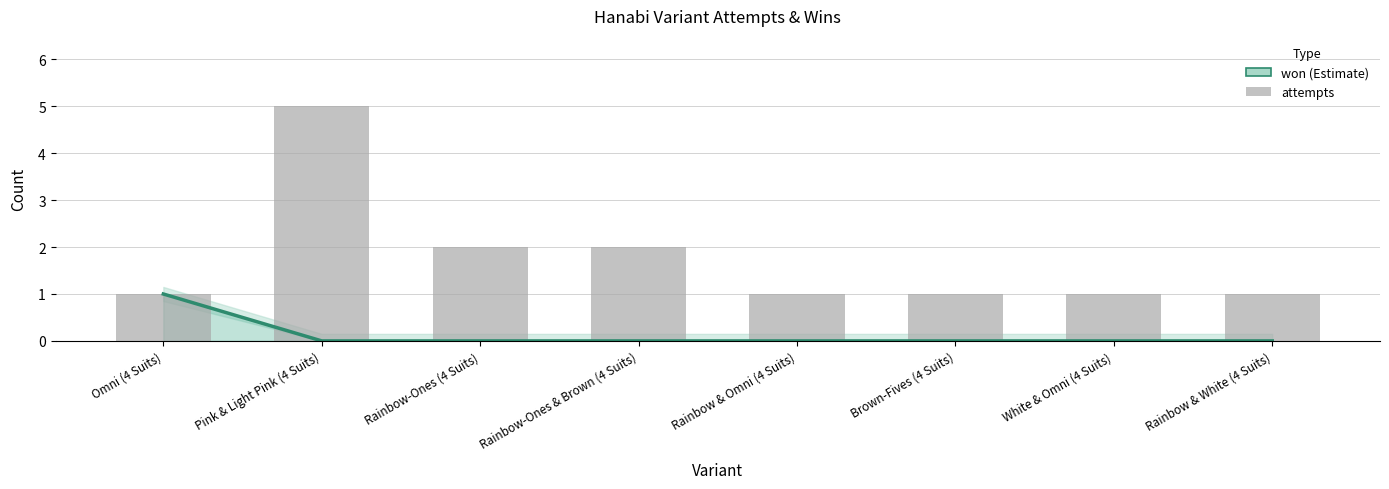

The chart shows a value of 0 at Pink & Light Pink (4 Suits). True or false?

True